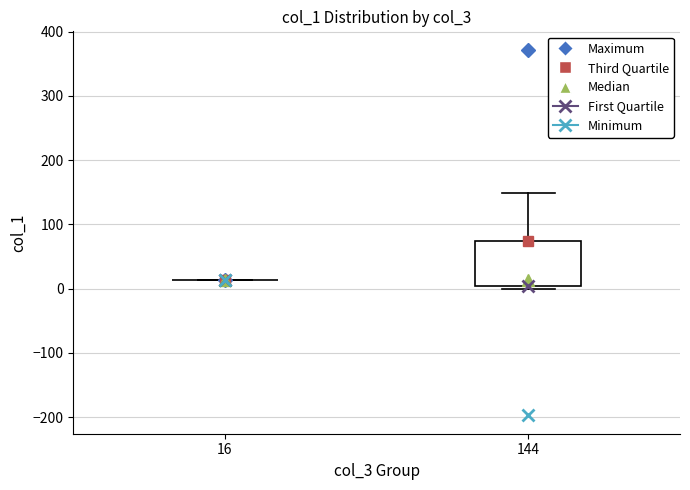

Reading left to right, transcribe this box plot: for each box, give where its median line is, the range the box spans, and where its two whiskers end, as read against the y-axis. The values are not printed on the chart, so give them approximately, as read against the axis.

16: box collapsed to a line at 10, whiskers 10 to 10
144: median 10, box 0 to 70, whiskers 0 (just below the box's lower edge) to 150